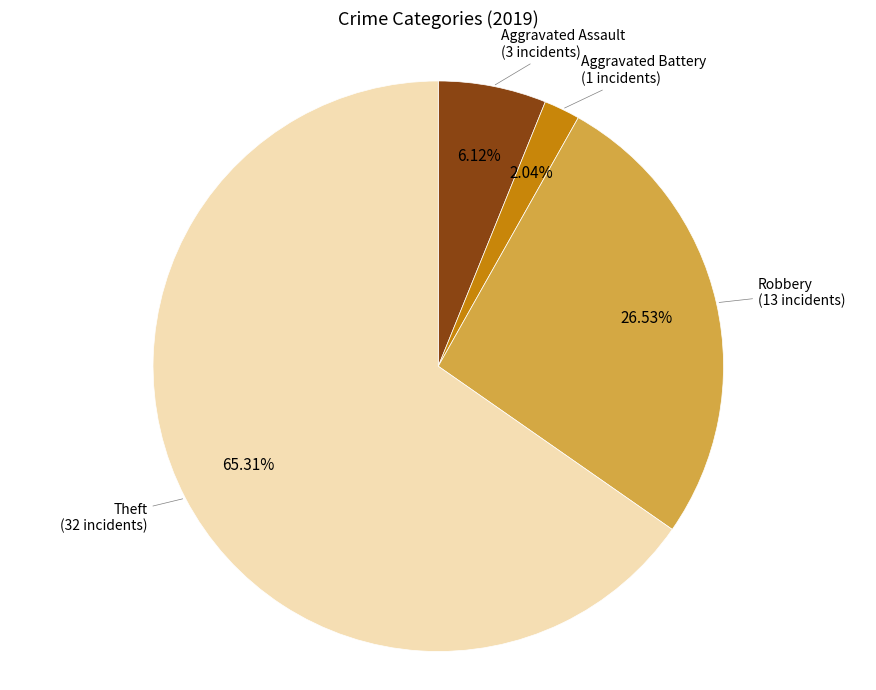

Rank the categories by value from lowest to highest.

Aggravated Battery, Aggravated Assault, Robbery, Theft